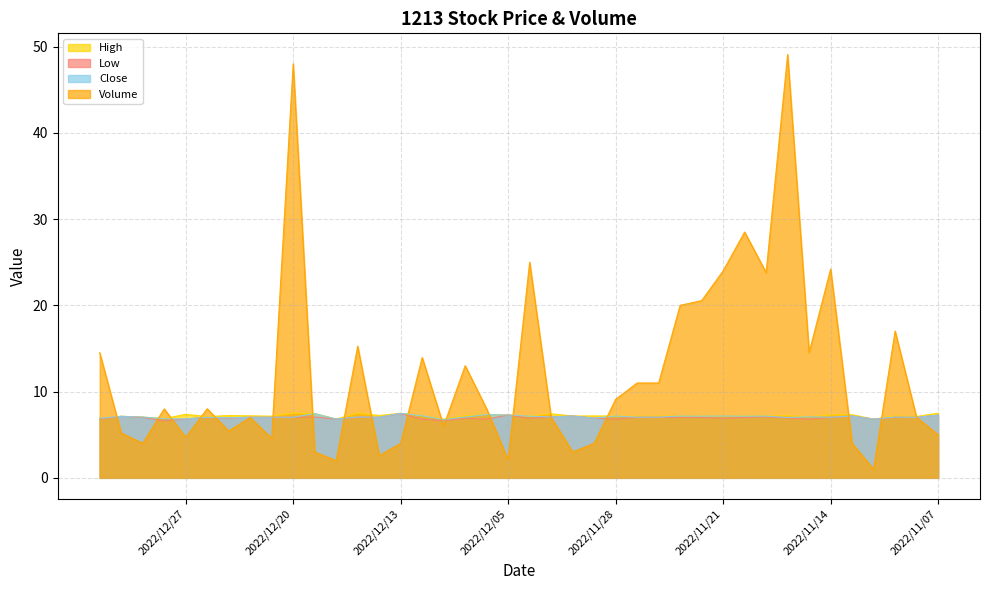

The value of Close at 2022/11/28 is 4.3. True or false?

False